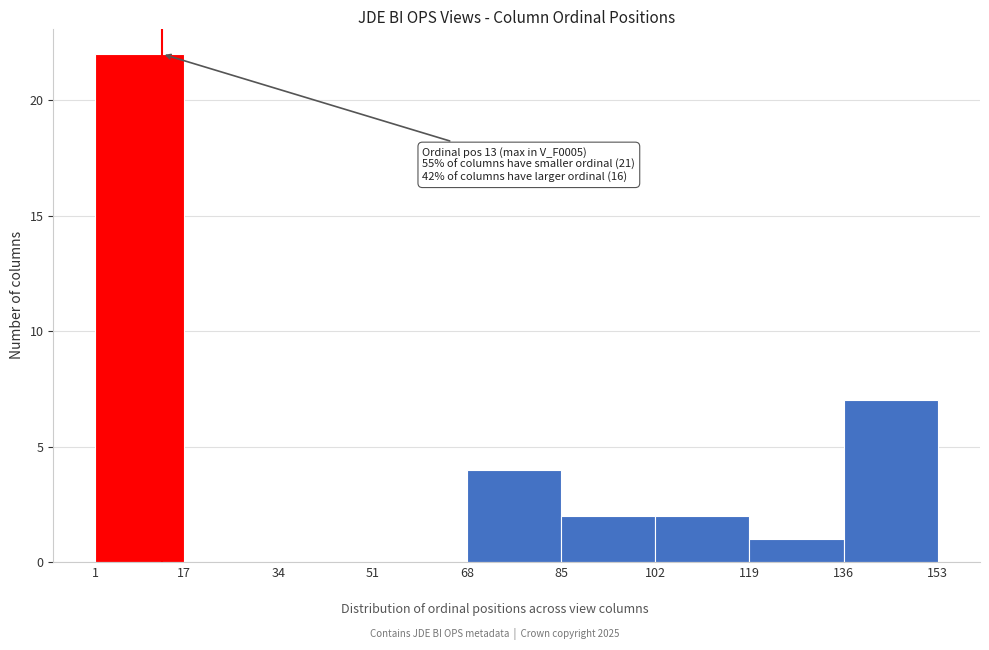

Which range on the x-axis has the tallest bar?

1 to 17